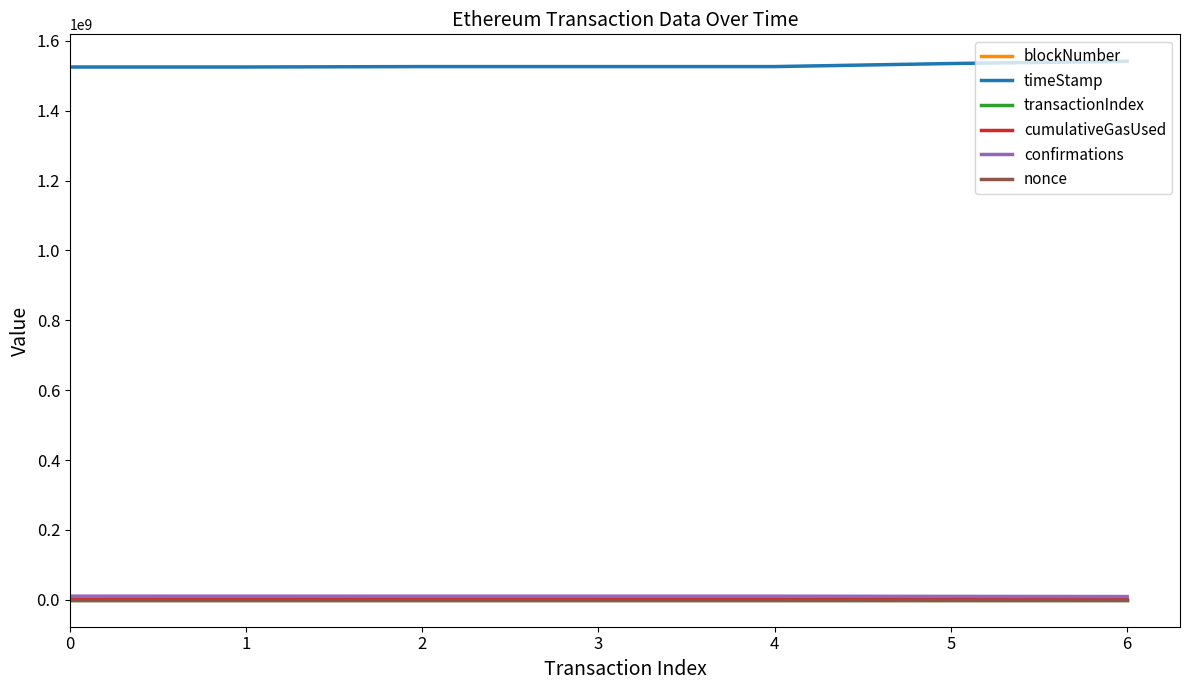

The value of nonce at 0 is 0. True or false?

True